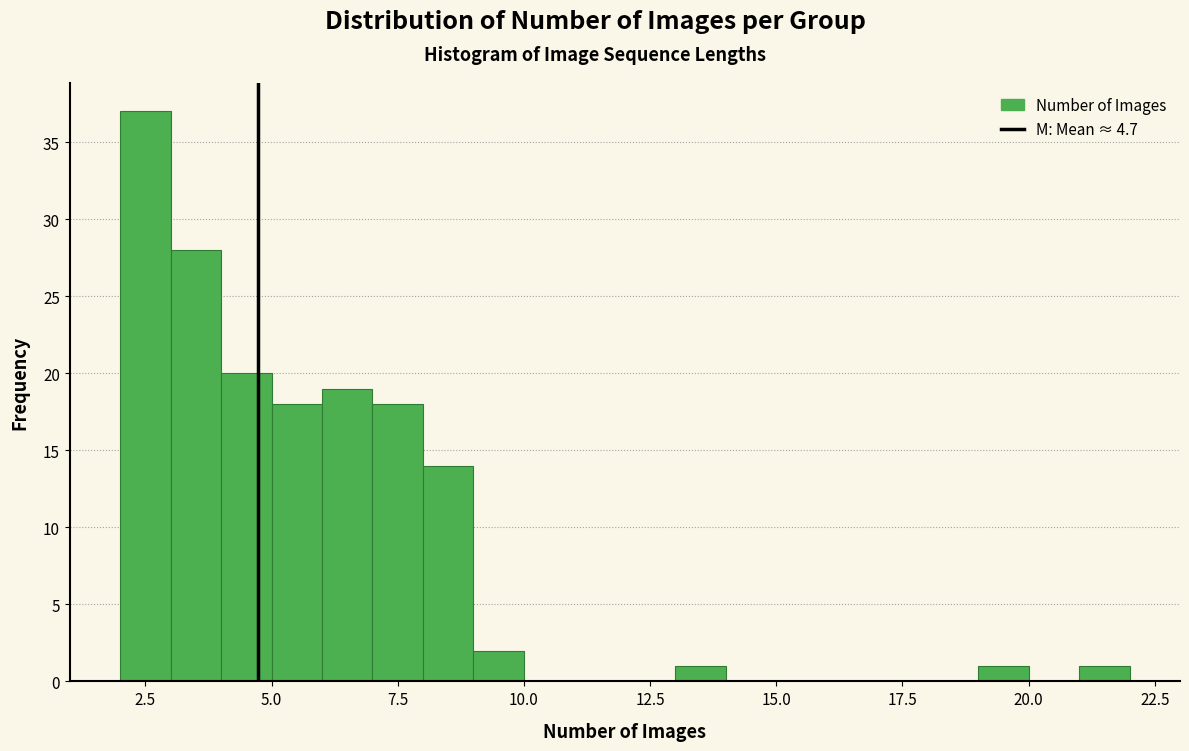

Around what value on the x-axis is the tallest bar? Give the approximate position of its centre, as read against the axis.

2.5